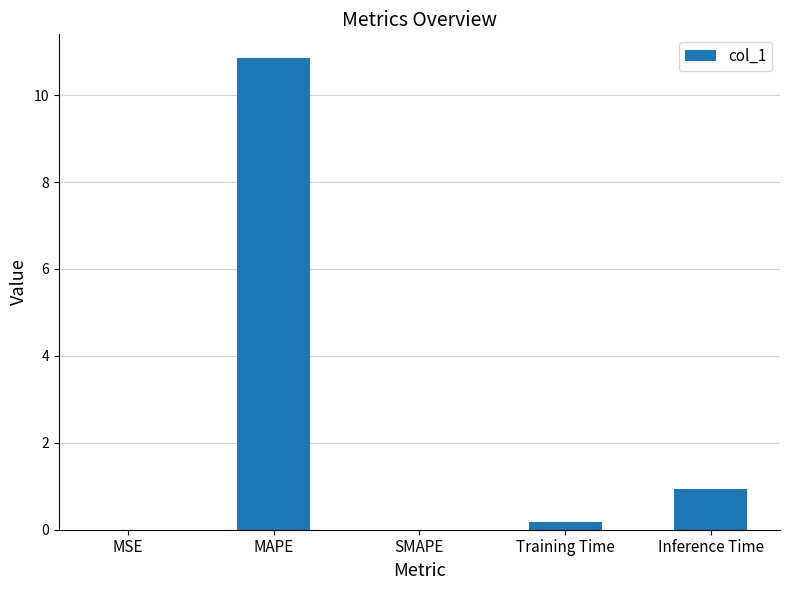

The value at MAPE is 10.9. True or false?

True